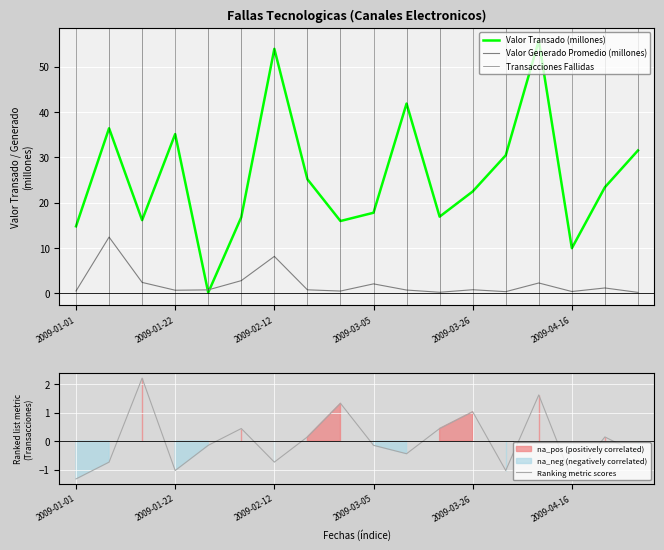

Is it true that Valor Transado (millones) equals 23.4 at 2009-04-23?

True